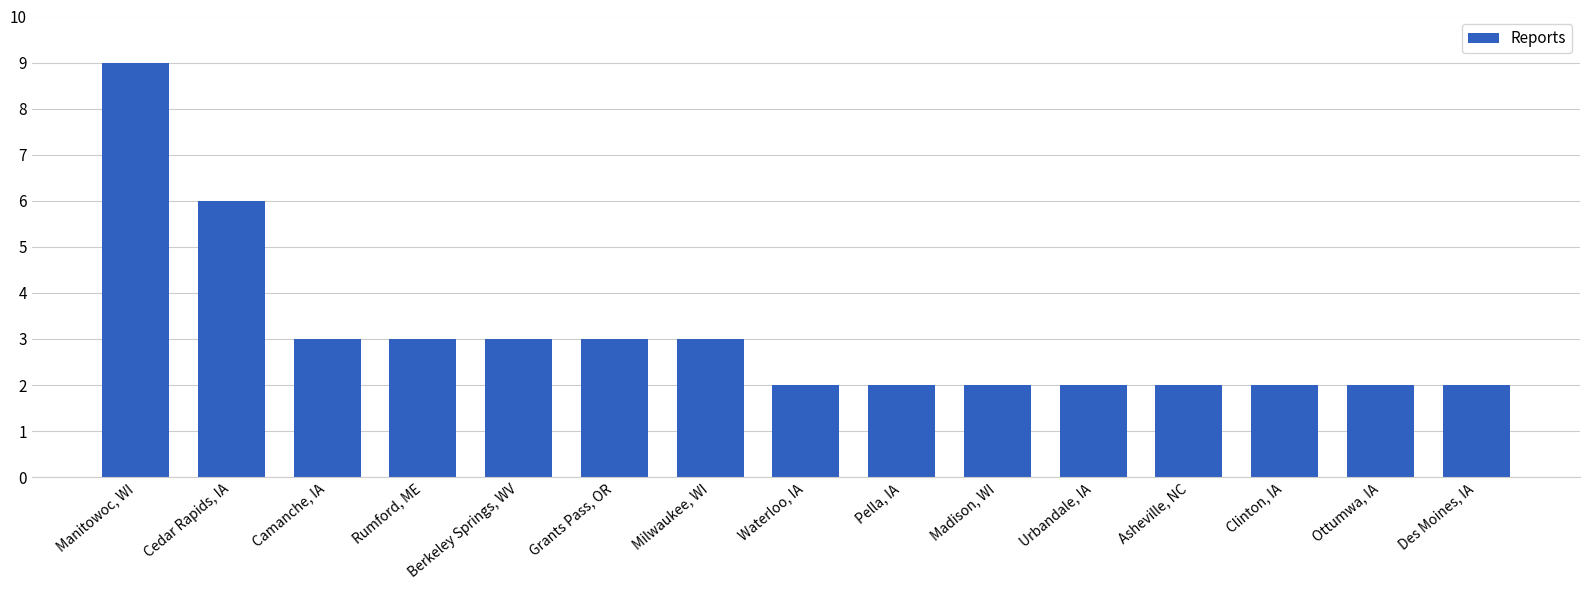

Which has a higher value, Manitowoc, WI or Pella, IA?

Manitowoc, WI